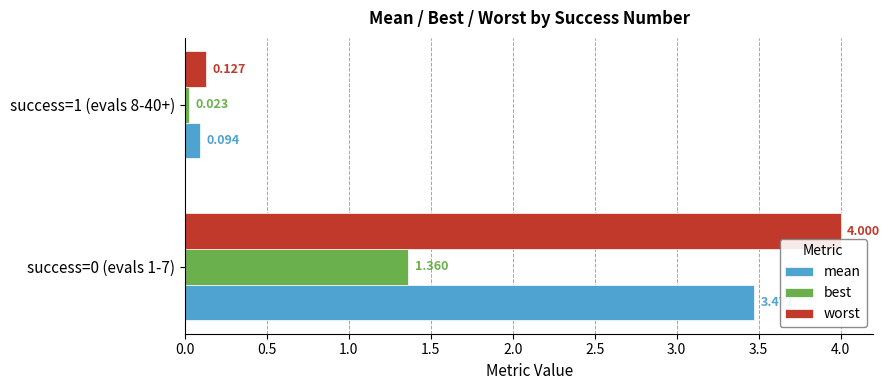

List the series in order of their peak value, highest first.

worst, mean, best